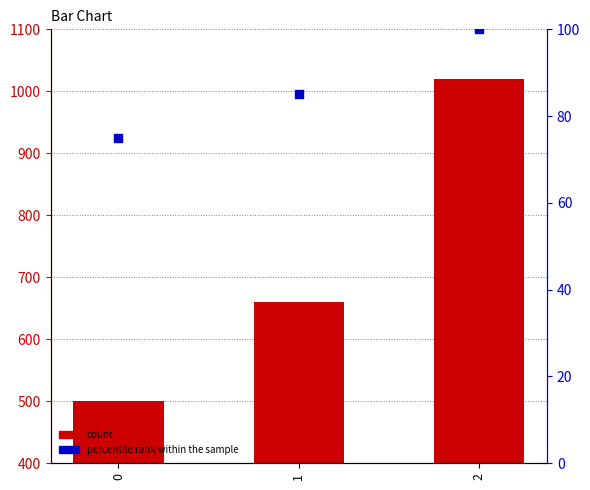

Which series has the largest Y range (max minus min)?

count